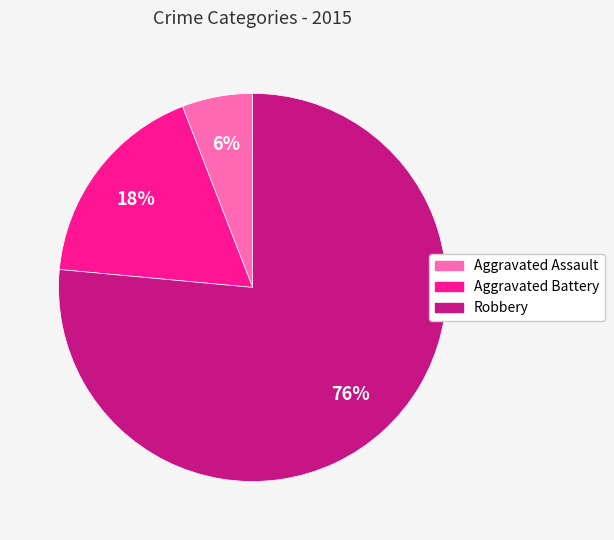

The Robbery slice represents 76% of the pie. True or false?

True